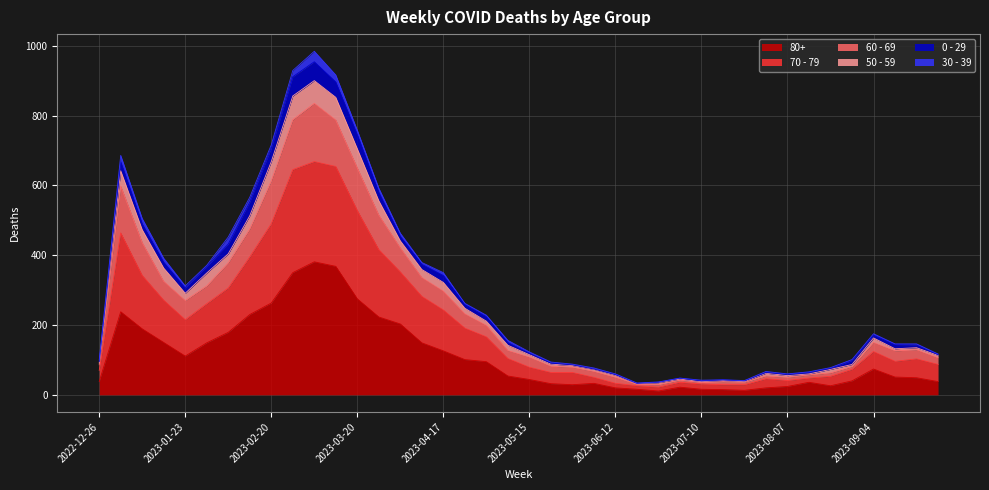

At which label is 80+ closest to 196?

2023-01-09